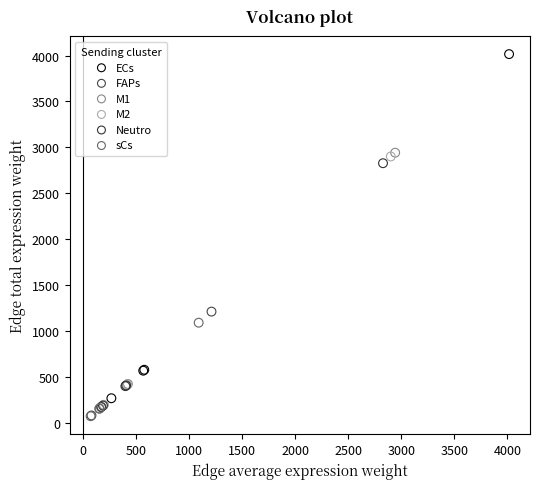

Which series has the widest spread of Y values?

ECs